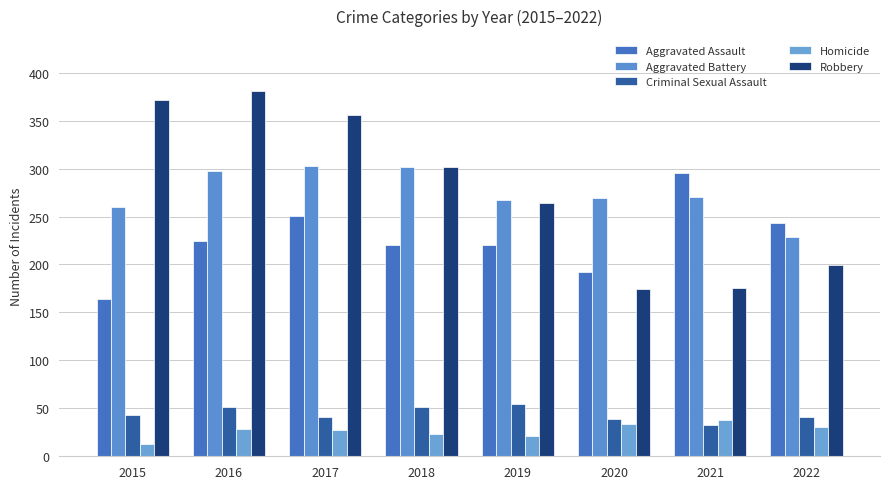

What is the highest value of the Homicide series?

38